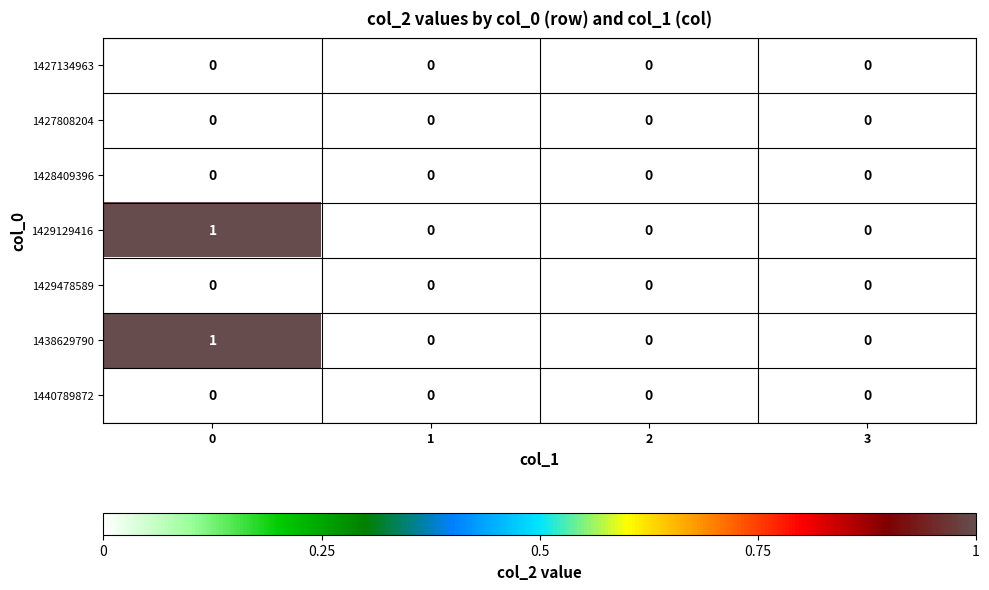

True or false: 1440789872 has a value of 0 at 3.

True